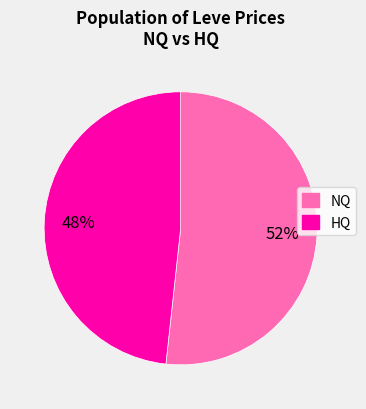

Does any single category account for the majority?

Yes